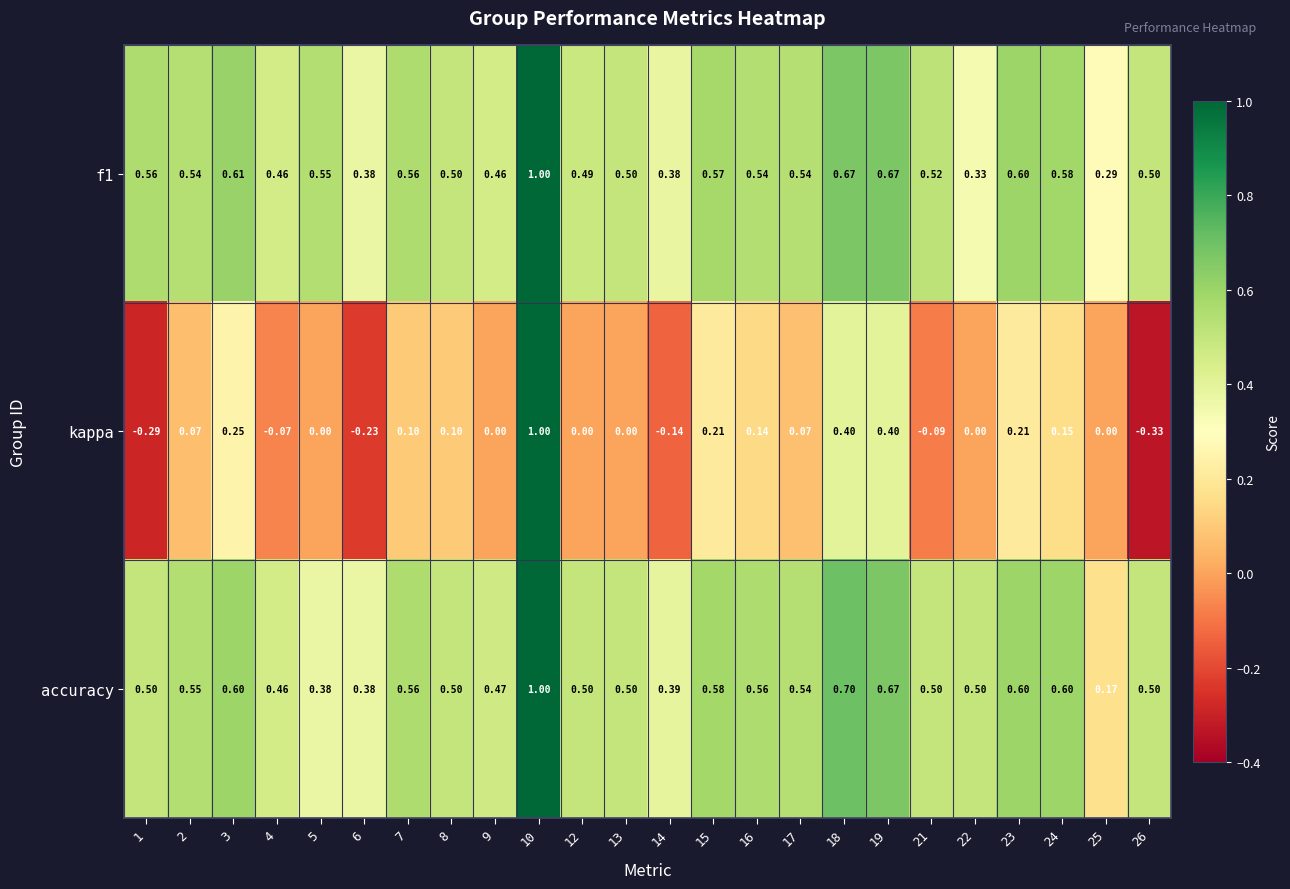

Is the value of kappa at 14 greater than the value of accuracy at 4?

No